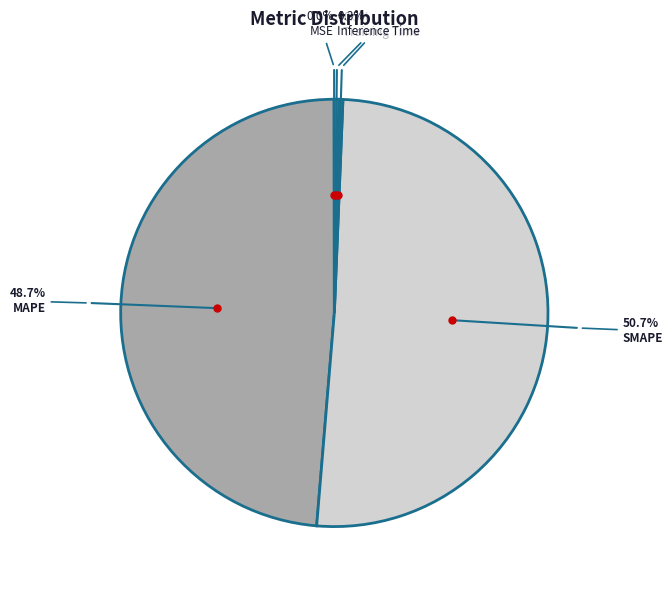

Between MAPE and Inference Time, which is larger?

MAPE